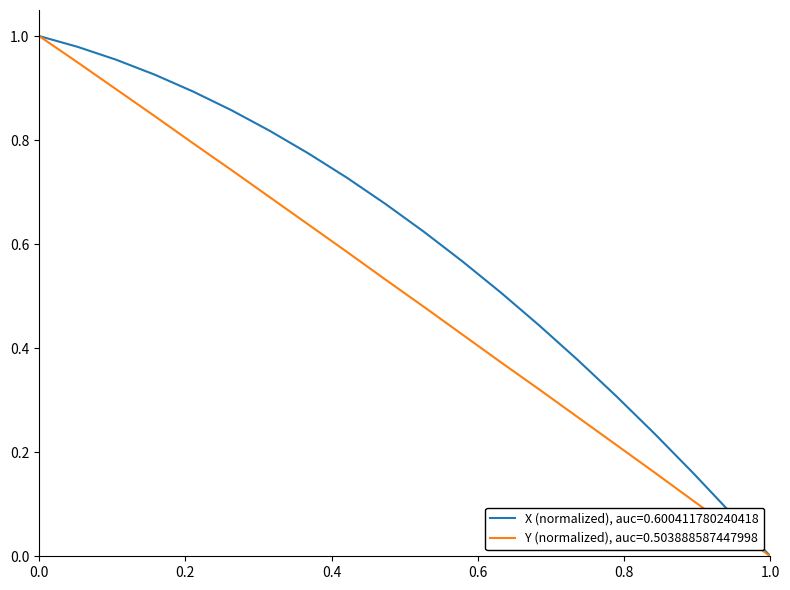

List the series in order of their overall mean, lowest first.

Y (normalized), auc=0.503888587447998, X (normalized), auc=0.600411780240418